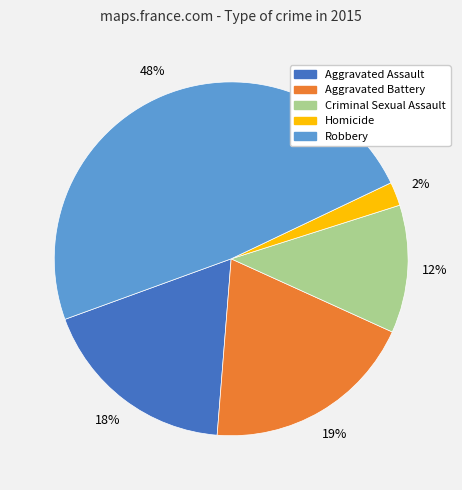

Which category has the smallest portion of the pie?

Homicide